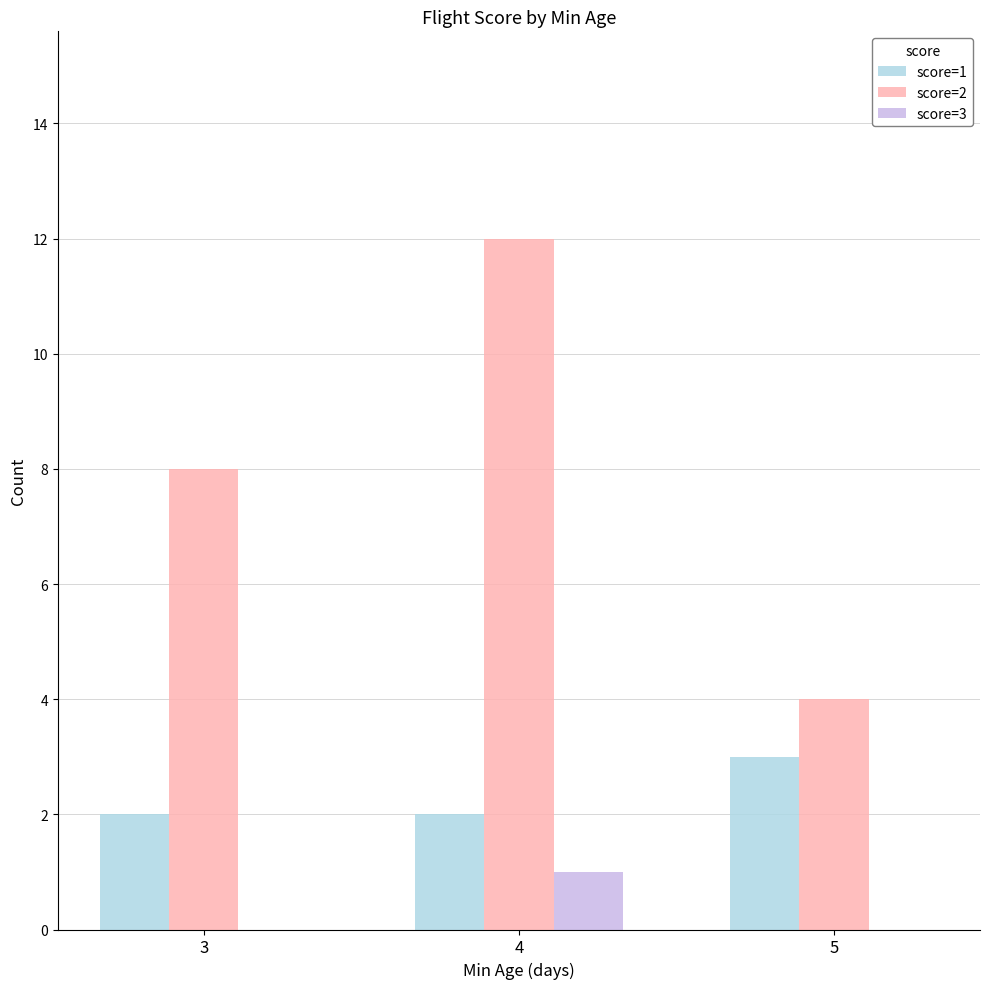

Which series changed the most between 4 and 5?

score=2